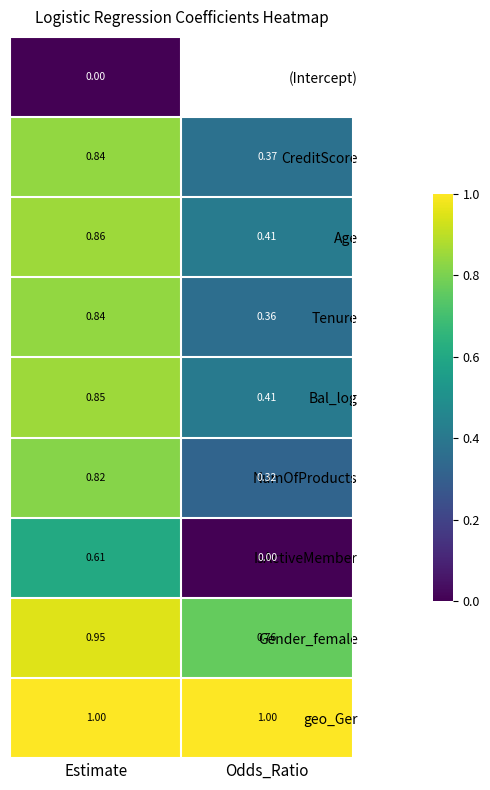

What is the difference between the highest and lowest values at Estimate?

1.0